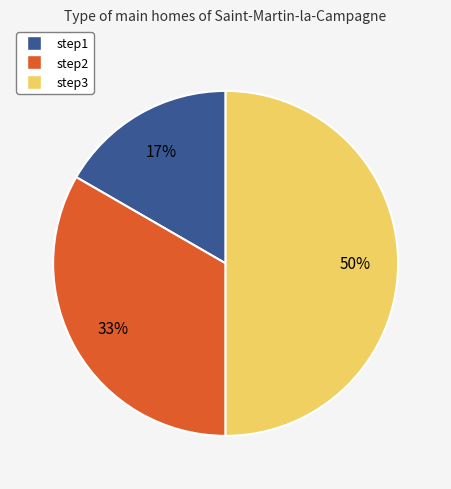

To the nearest percent, what is the difference between the step2 and step3 slice percentages?

17%